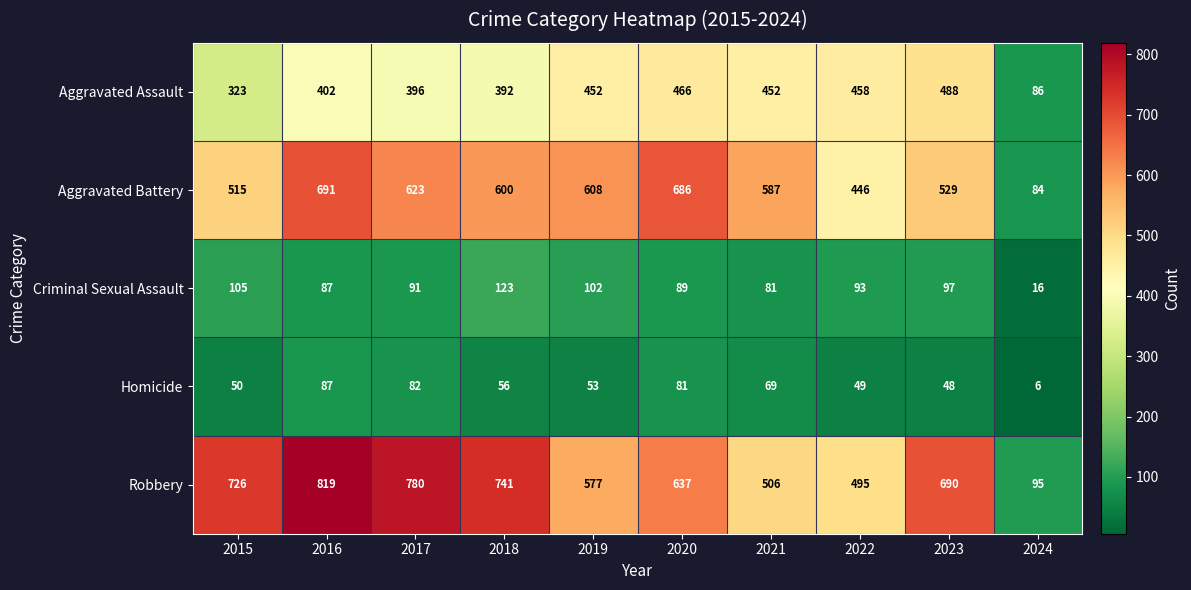

What is the average value of the Homicide series?

58